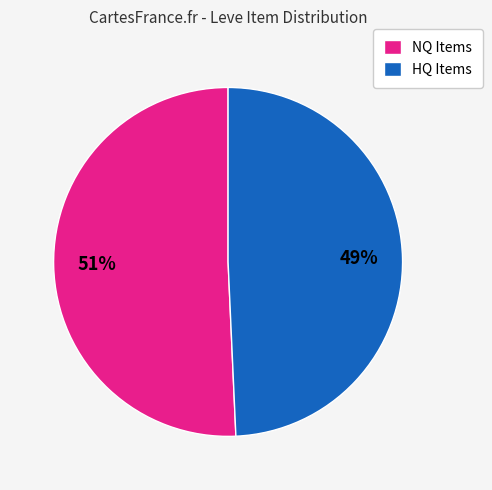

How many slices are in this pie chart?

2